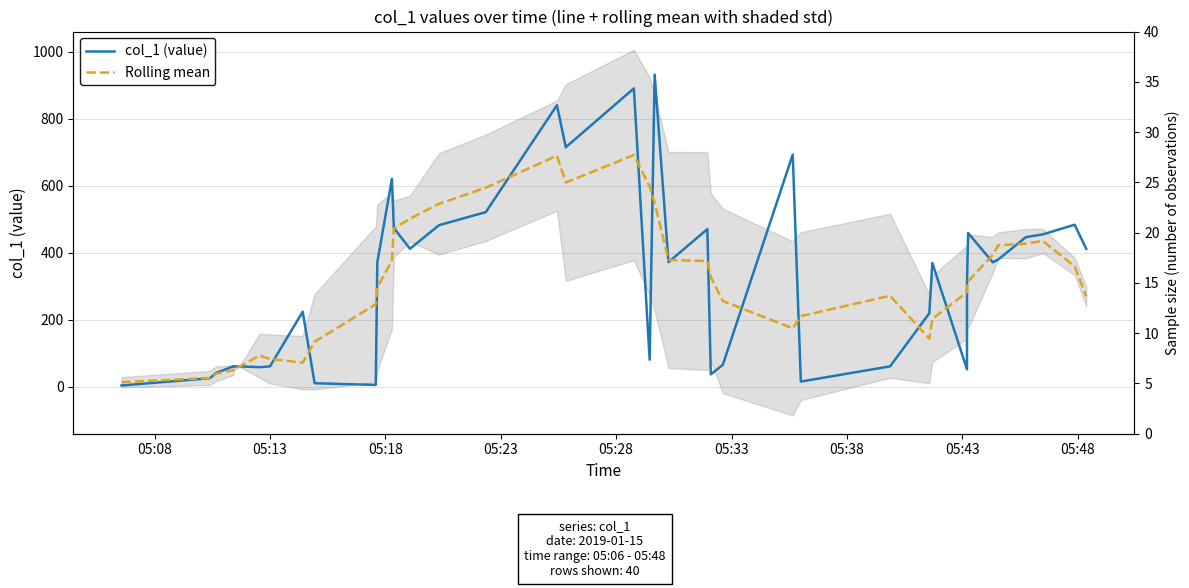

How many series are shown in this chart?

2